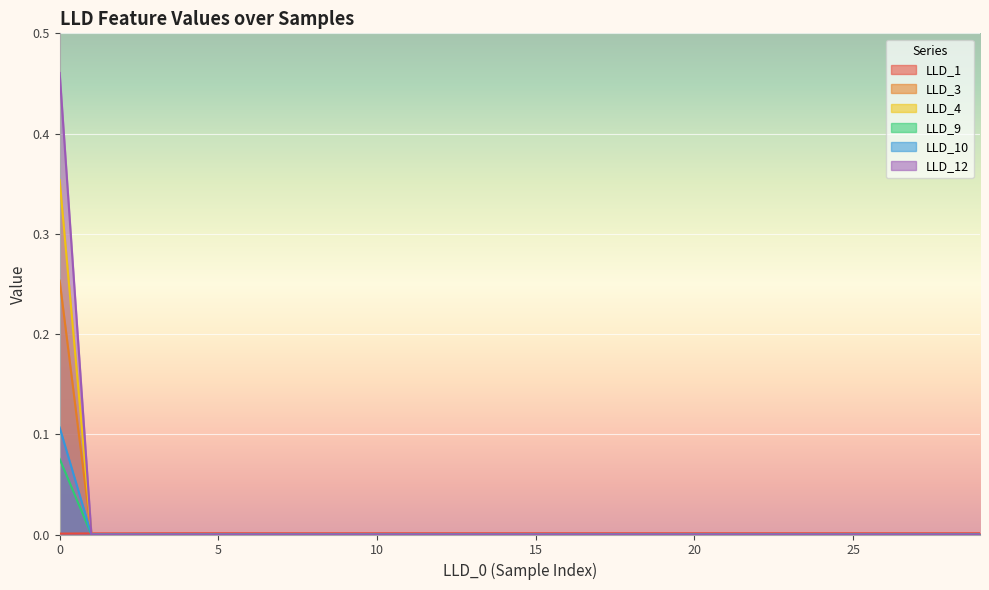

What are all the series names shown in the legend?

LLD_1, LLD_3, LLD_4, LLD_9, LLD_10, LLD_12